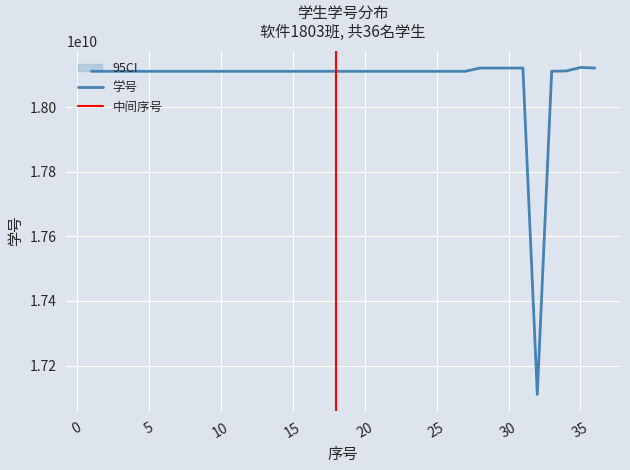

What is the average value?

18084486260